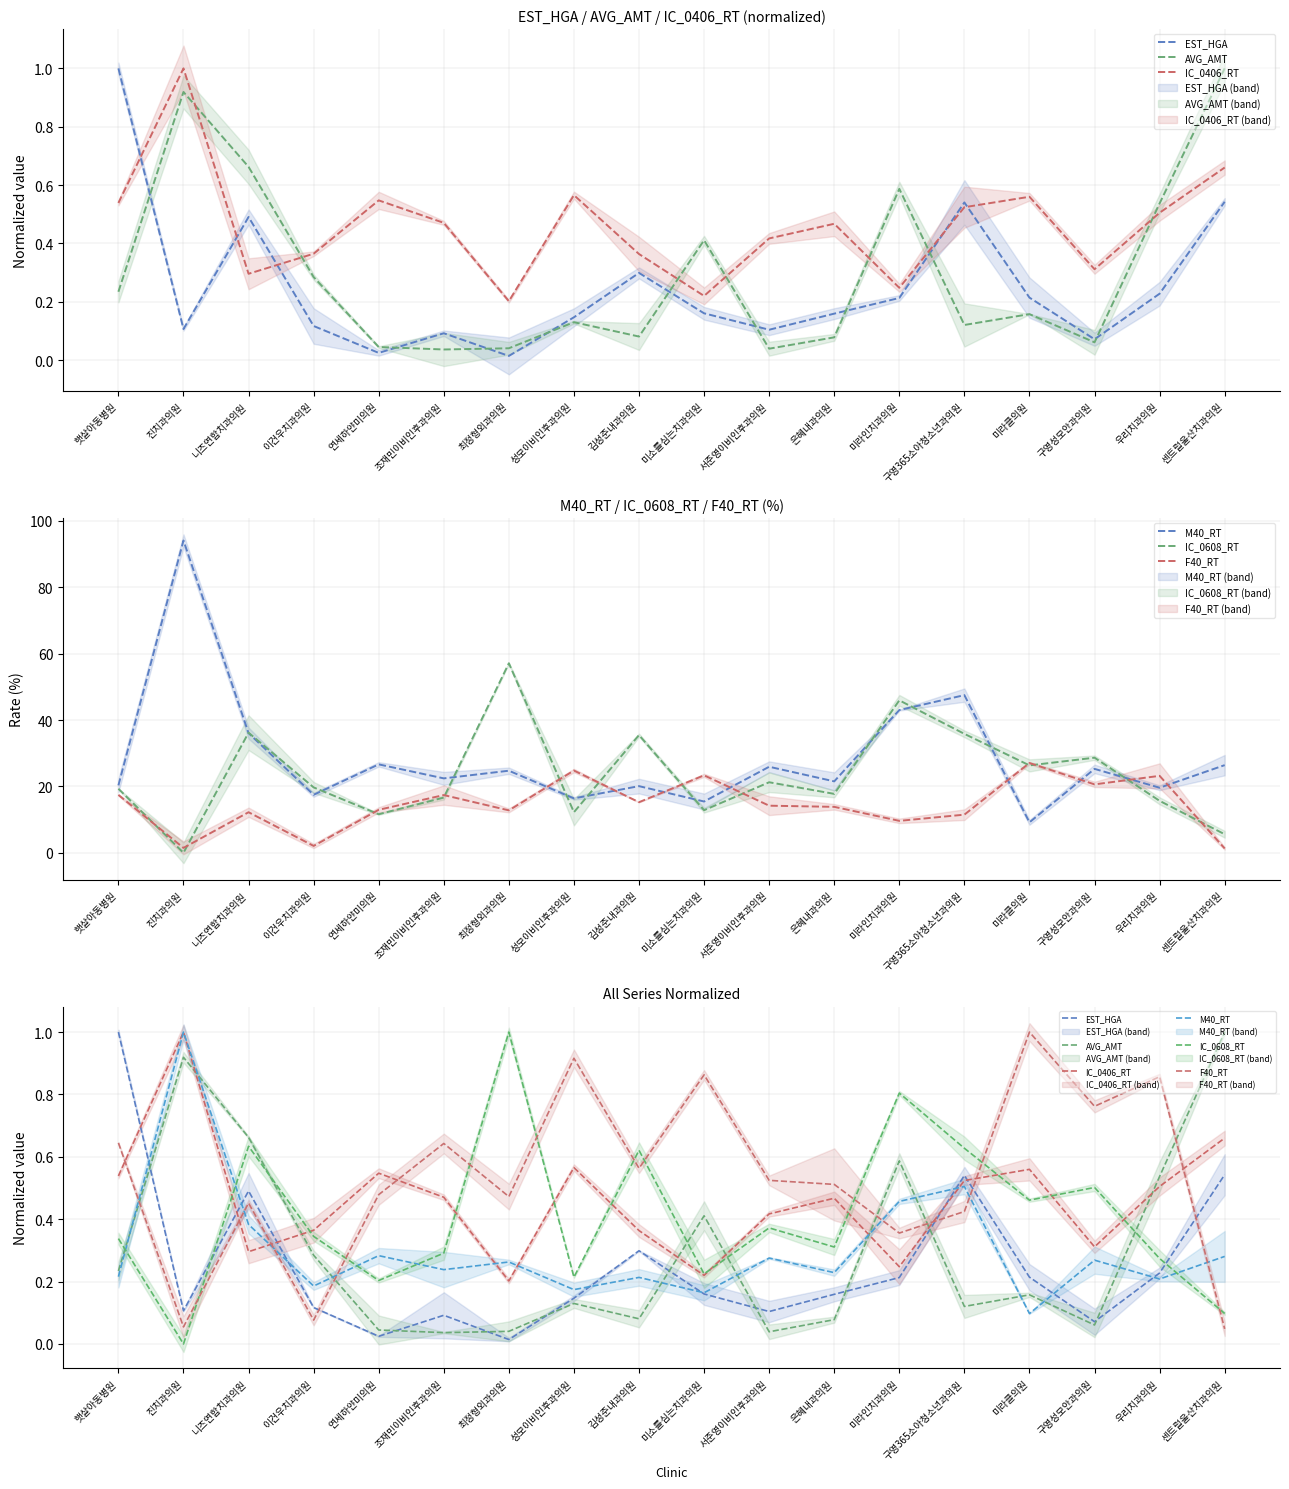

Which series has the largest range (max minus min)?

IC_0608_RT